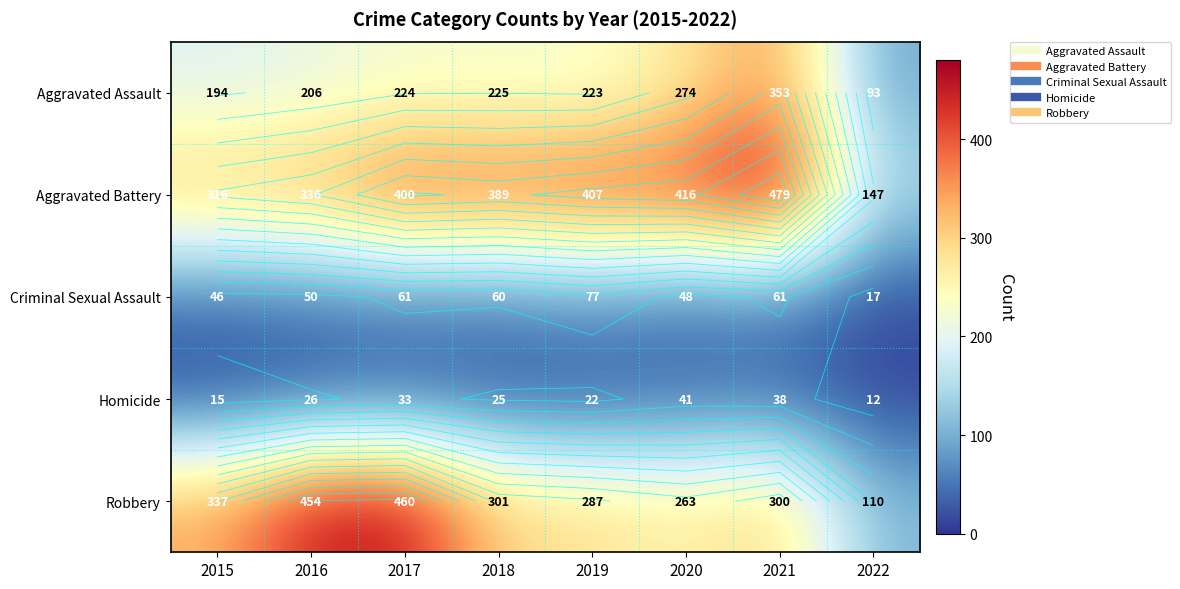

How many series are shown in this chart?

5